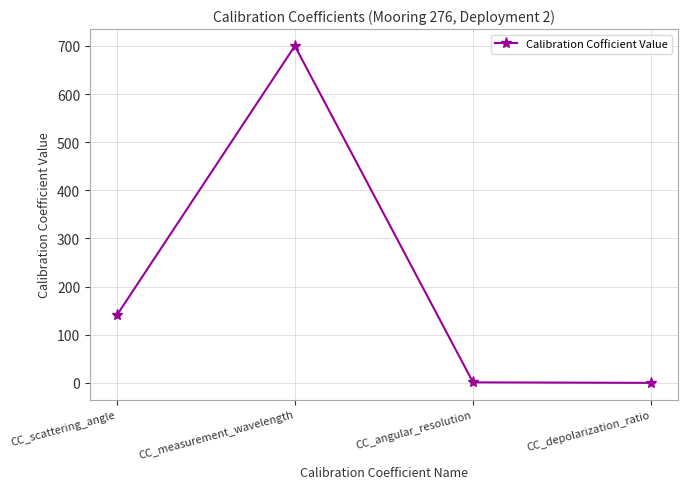

How many series are shown in this chart?

1